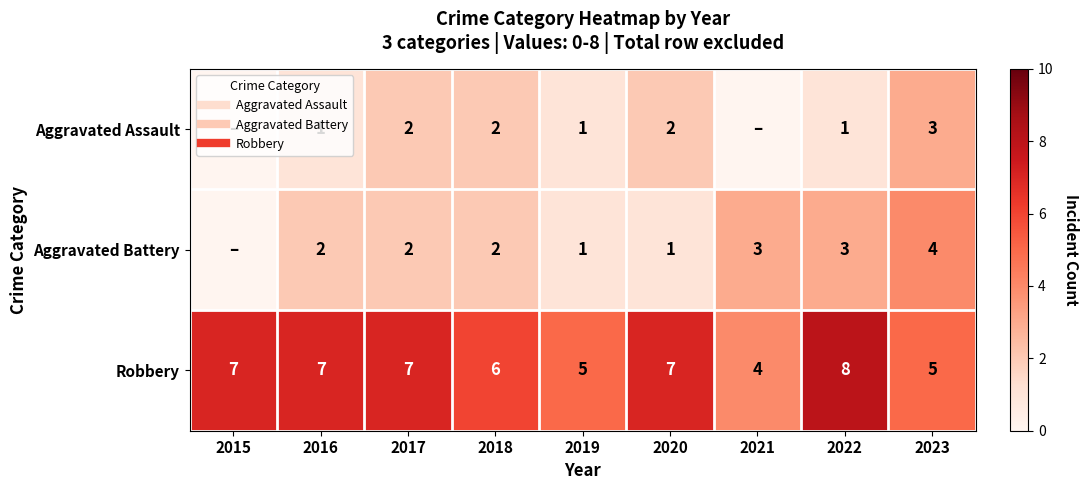

Which series has the largest total across all categories?

Robbery